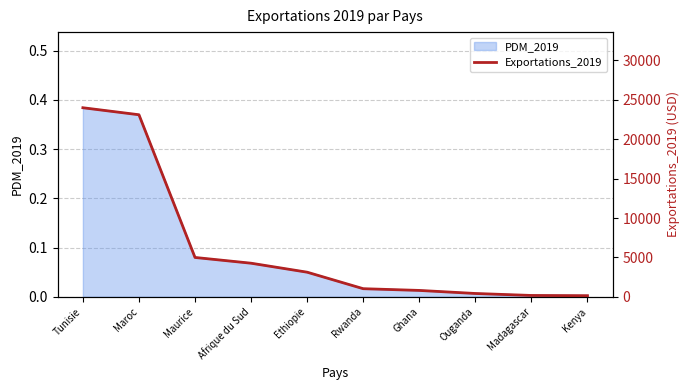

Which has a higher value, Tunisie or Afrique du Sud?

Tunisie